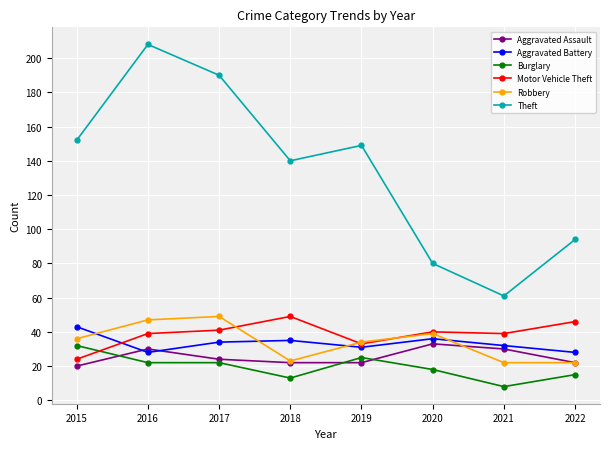

Is this an area chart (filled region under the line)?

No